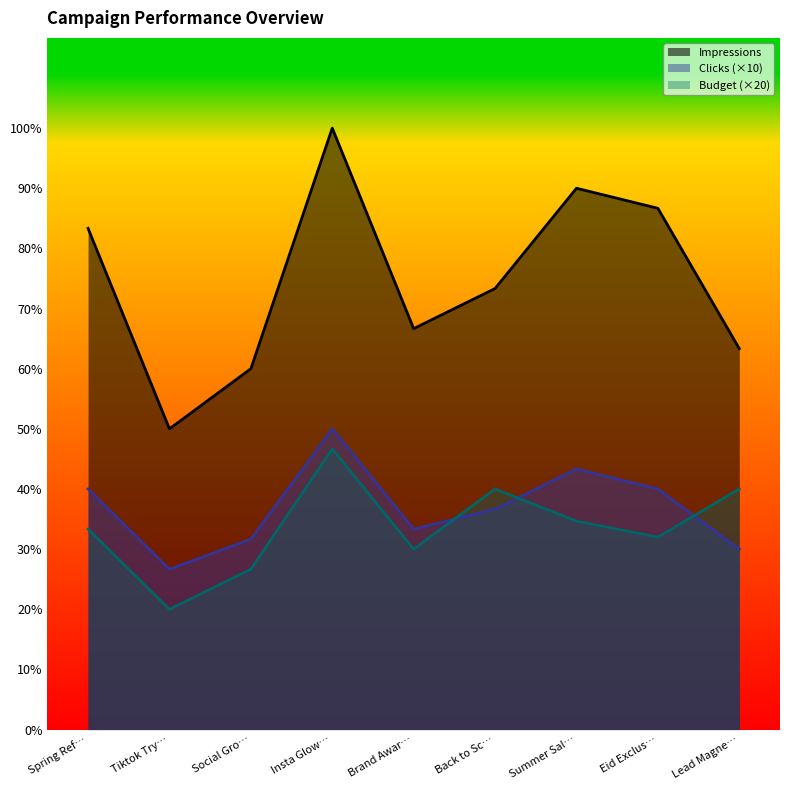

What is the spread (max minus min) of values at Tiktok Try…?

9000